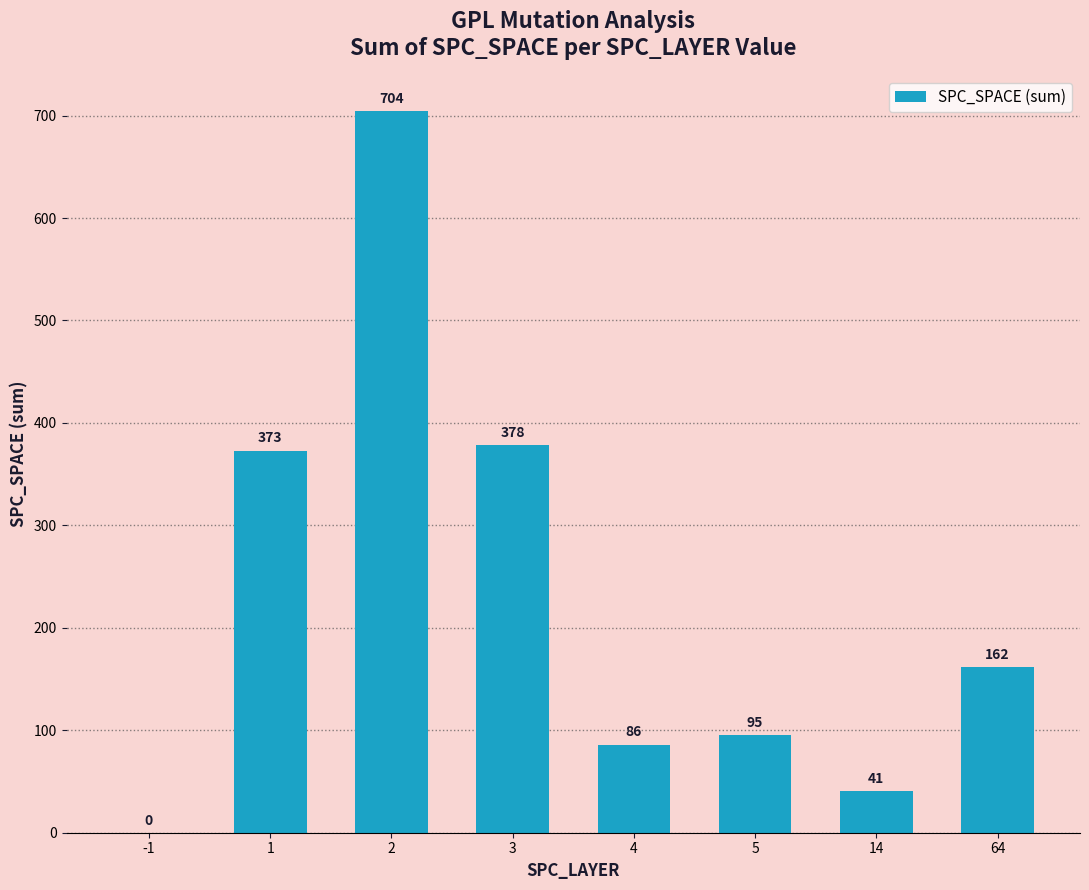

What is the change in value from 1 to 4?

-287